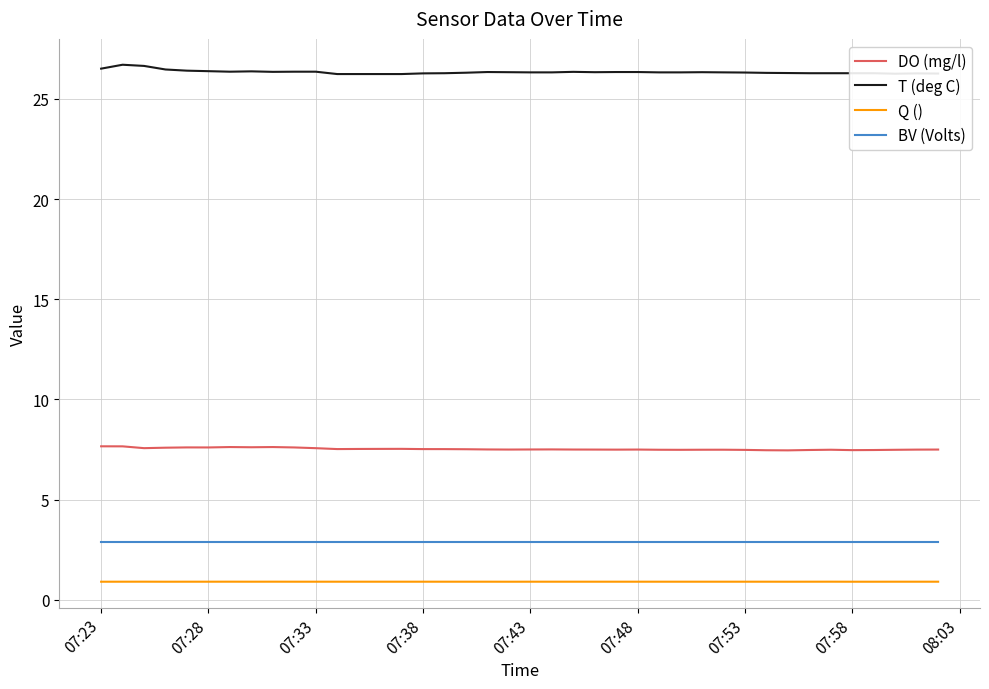

Rank the series by their maximum value, from highest to lowest.

T (deg C), DO (mg/l), BV (Volts), Q ()